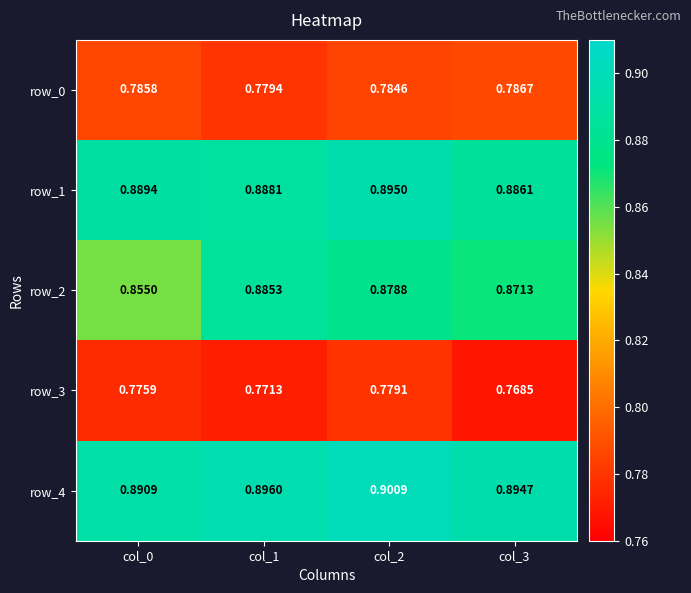

The value of row_1 at col_0 is 0.9. True or false?

True